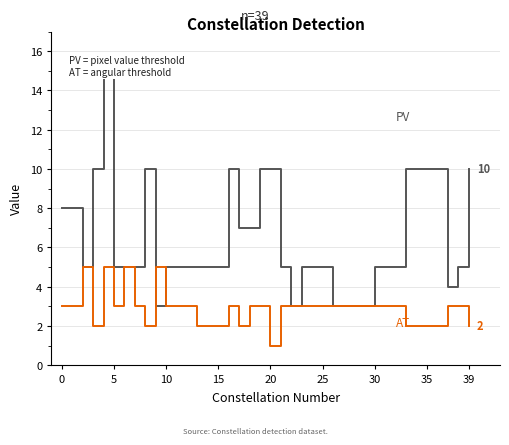

How many distinct data groups are displayed?

2